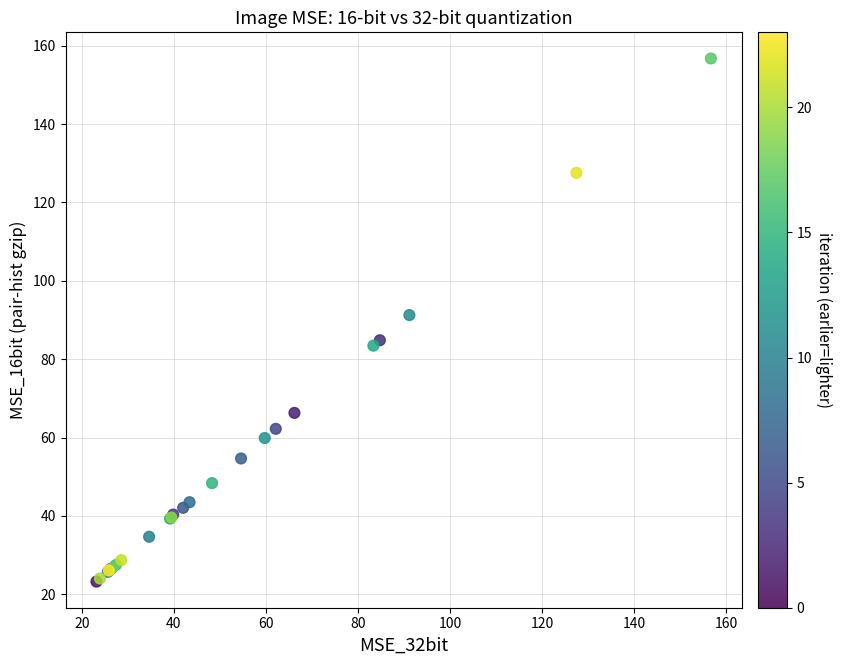

What Y value in the scatter plot is closest to 89?

91.3